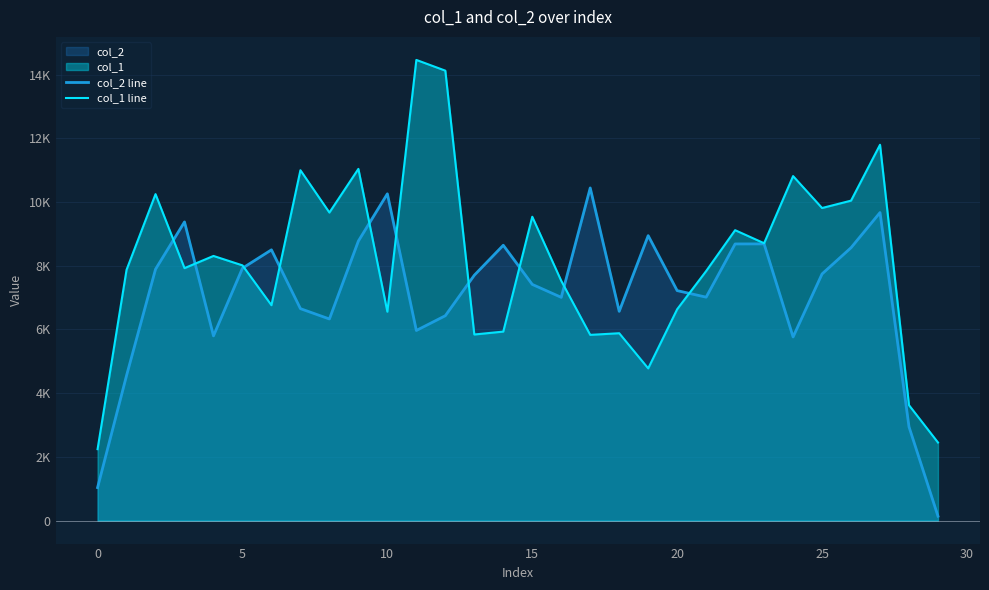

Which series changed the most between 14 and 24?

col_1 line